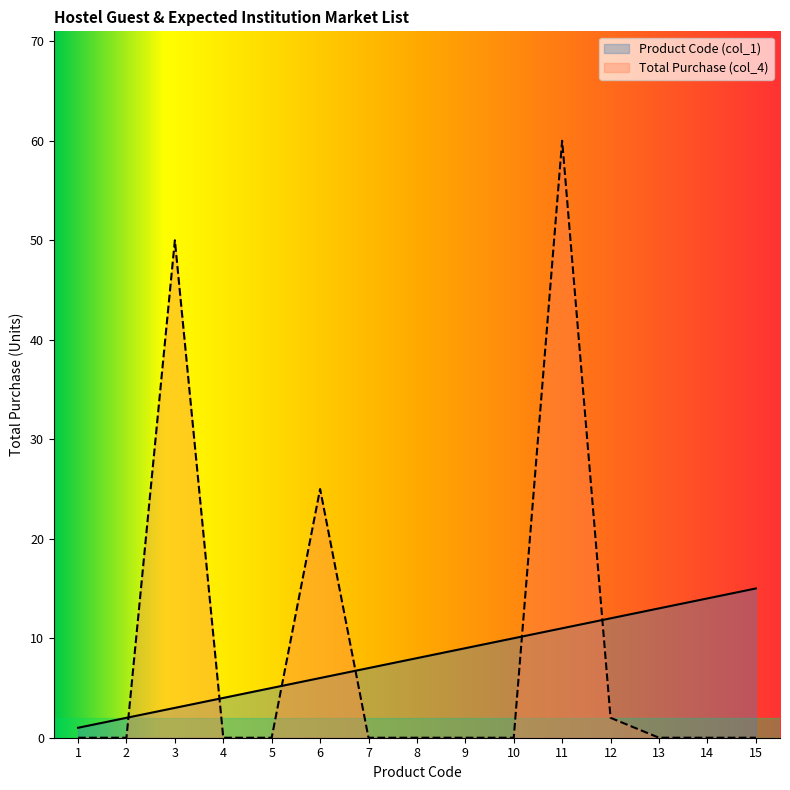

List the labels in order of Total Purchase (col_4) value, smallest first.

1, 2, 4, 5, 7, 8, 9, 10, 13, 14, 15, 12, 6, 3, 11